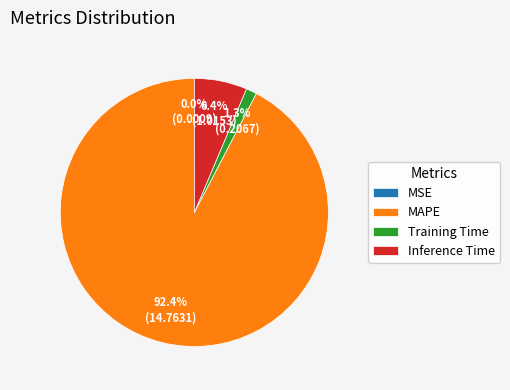

To the nearest percent, what is the combined percentage of MAPE and Training Time?

94%